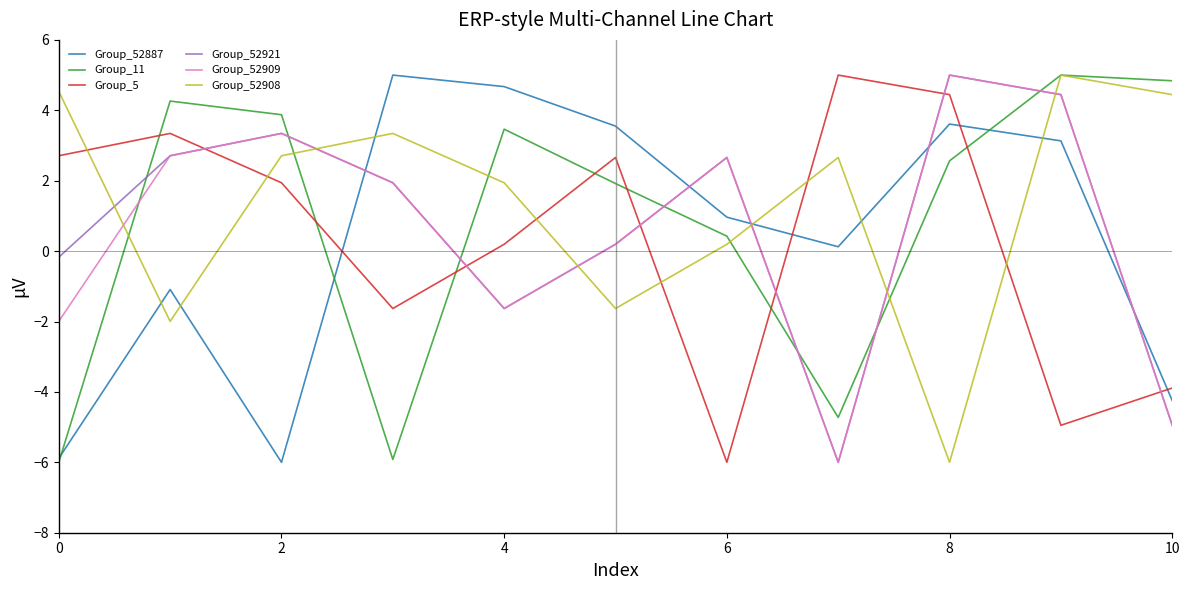

True or false: Group_5 and Group_52909 intersect in this chart.

True